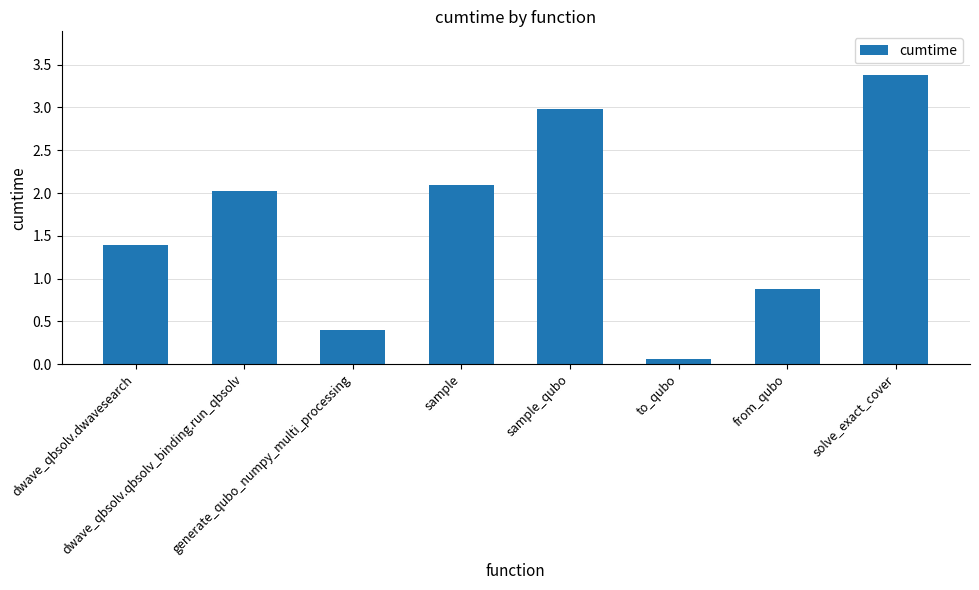

What is the label of the 3rd bar from the right?

to_qubo